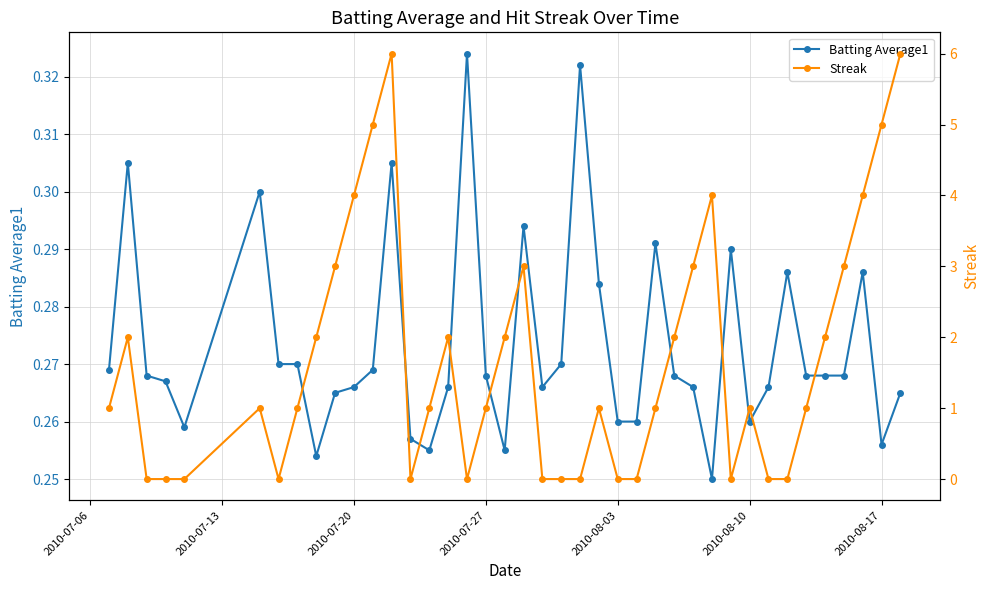

Does the chart have visible grid lines?

Yes